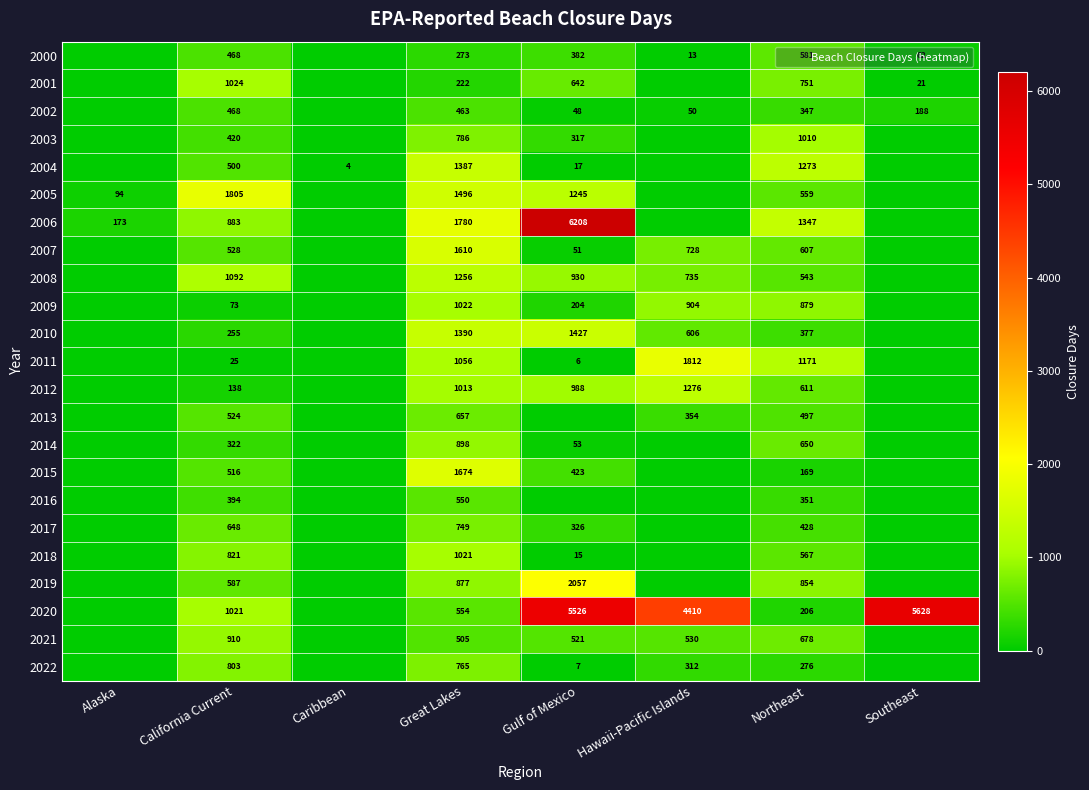

Between Great Lakes and Southeast, which is larger?

Great Lakes